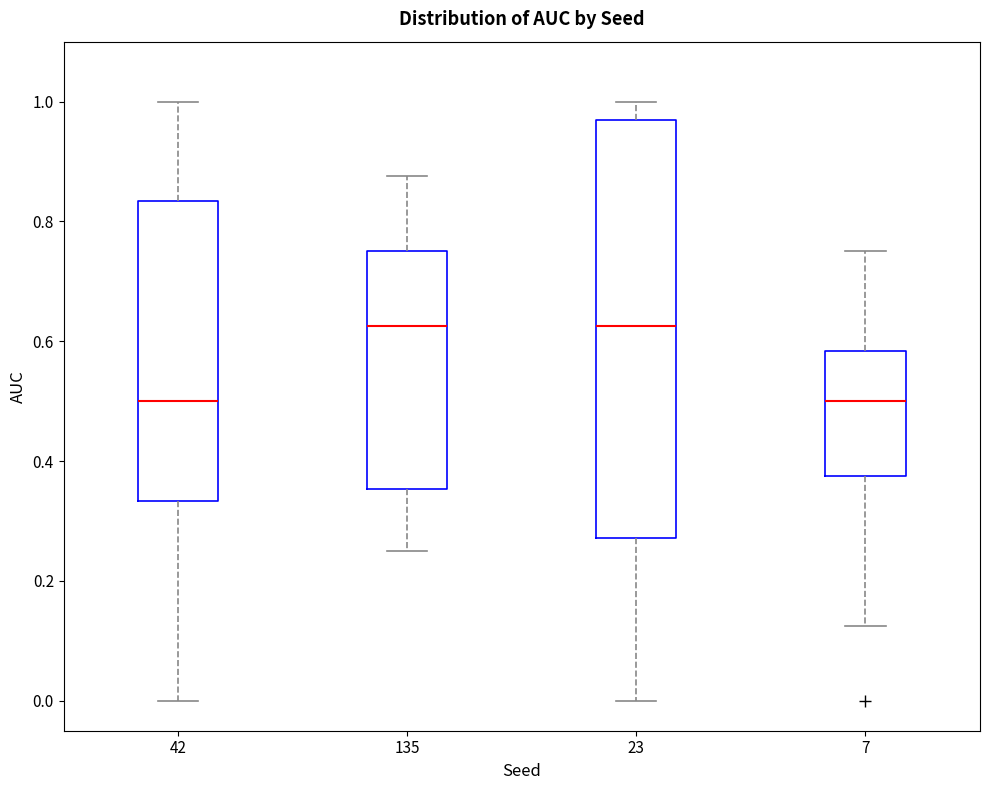

Reading left to right, transcribe this box plot: for each box, give where its median line is, the range the box spans, and where its two whiskers end, as read against the y-axis. The values are not printed on the chart, so give them approximately, as read against the axis.

42: median 0.50, box 0.34 to 0.84, whiskers 0.00 to 1.00
135: median 0.62, box 0.36 to 0.76, whiskers 0.26 to 0.88
23: median 0.62, box 0.28 to 0.96, whiskers 0.00 to 1.00
7: median 0.50, box 0.38 to 0.58, whiskers 0.12 to 0.76